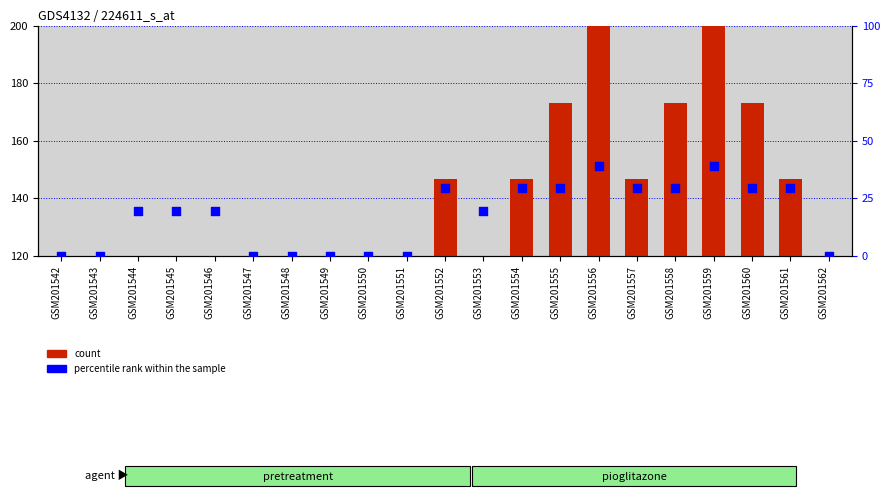

Which series has the widest spread of Y values?

count